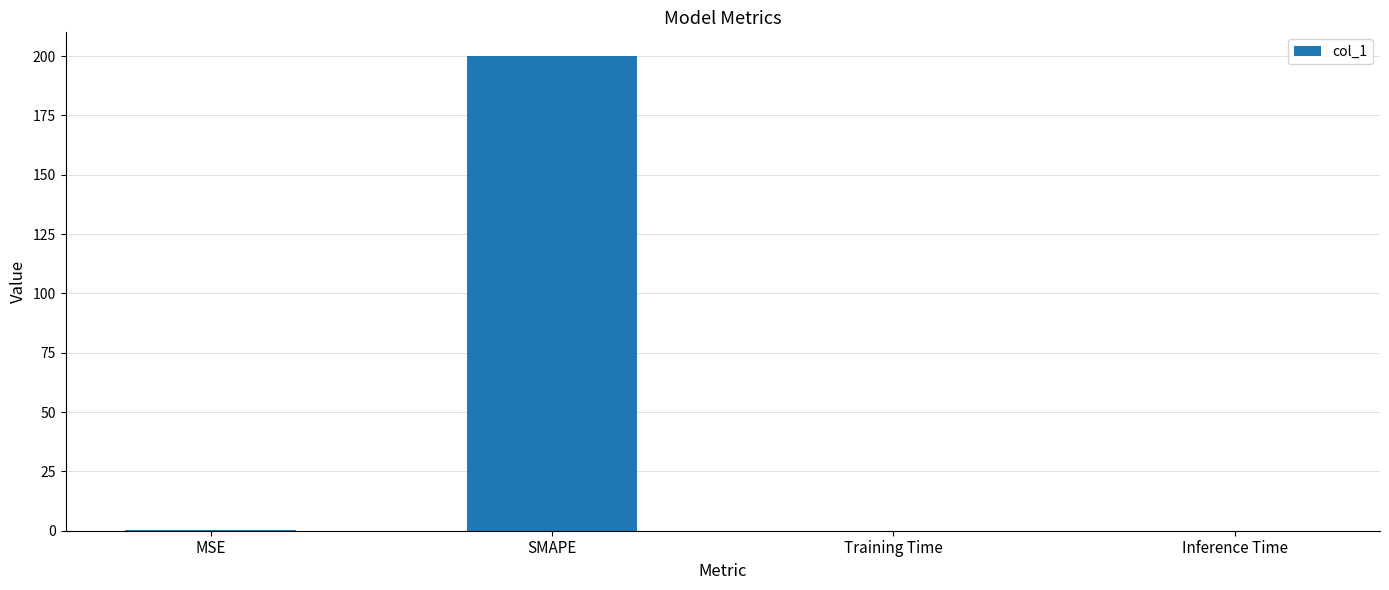

Between SMAPE and Inference Time, which is larger?

SMAPE